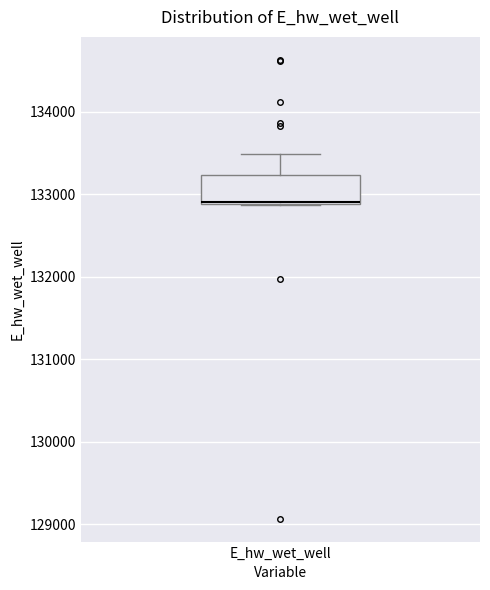

Where is the lower edge of the box for E_hw_wet_well on the y-axis? The values are not printed on the chart, so give them approximately, as read against the axis.

132900